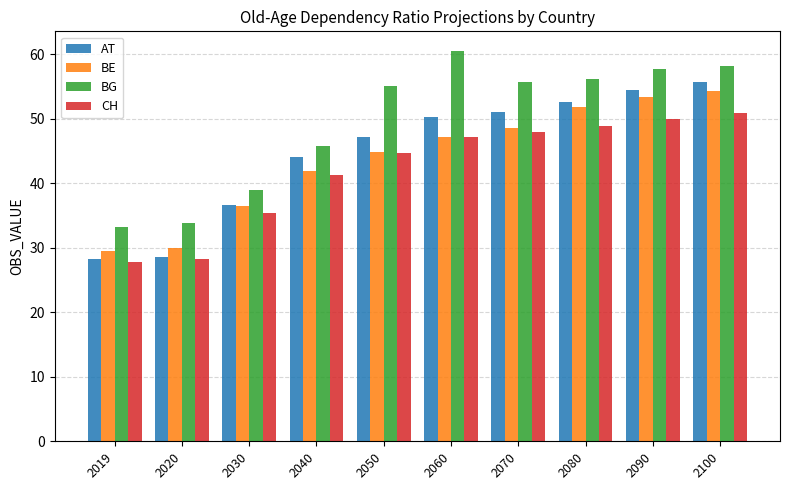

Which series changed the most between 2019 and 2040?

AT